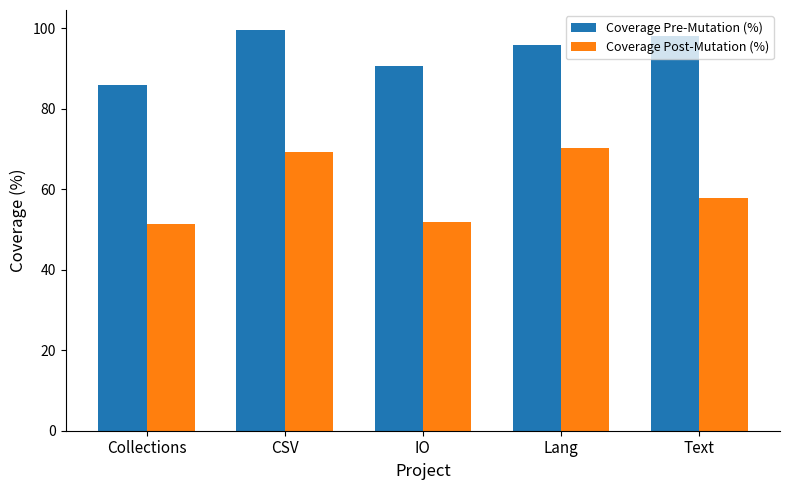

Is the value of Coverage Pre-Mutation (%) at CSV greater than the value of Coverage Post-Mutation (%) at Text?

Yes